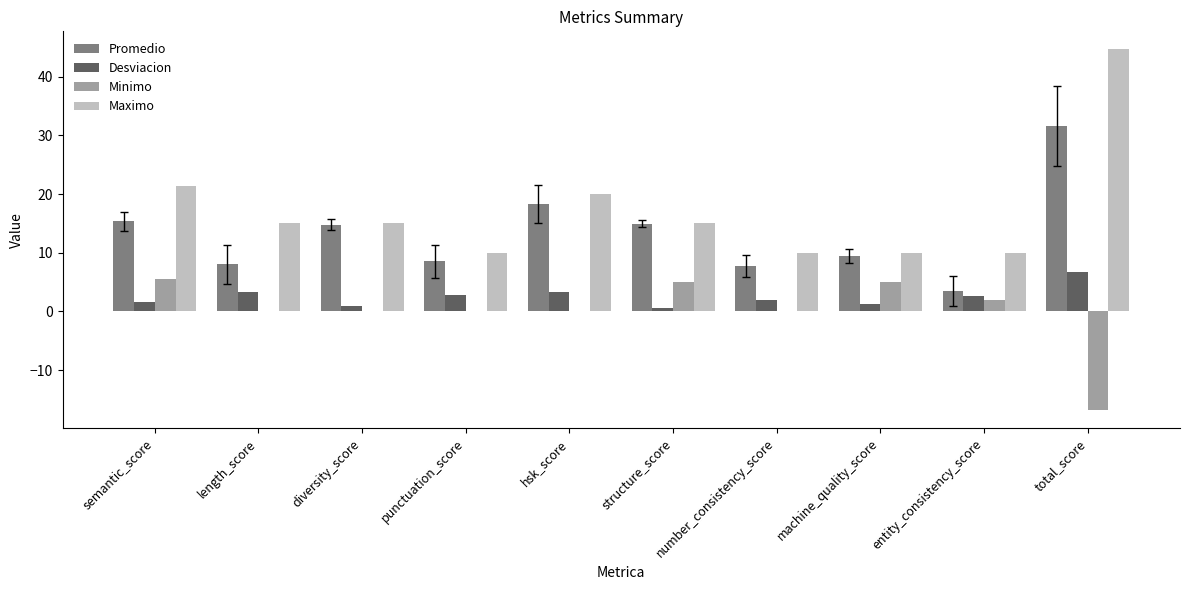

What is the sum of the Maximo values at machine_quality_score and number_consistency_score?

20.0